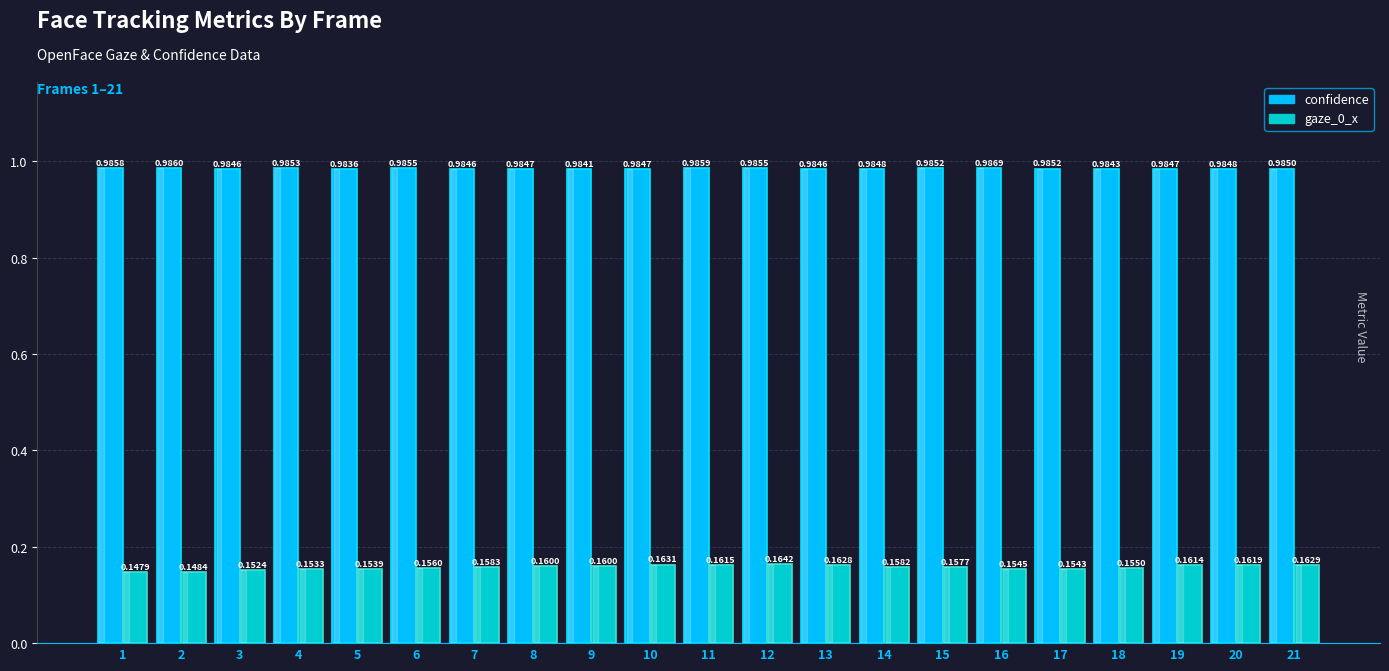

Rank the series by their average value, from highest to lowest.

confidence, gaze_0_x